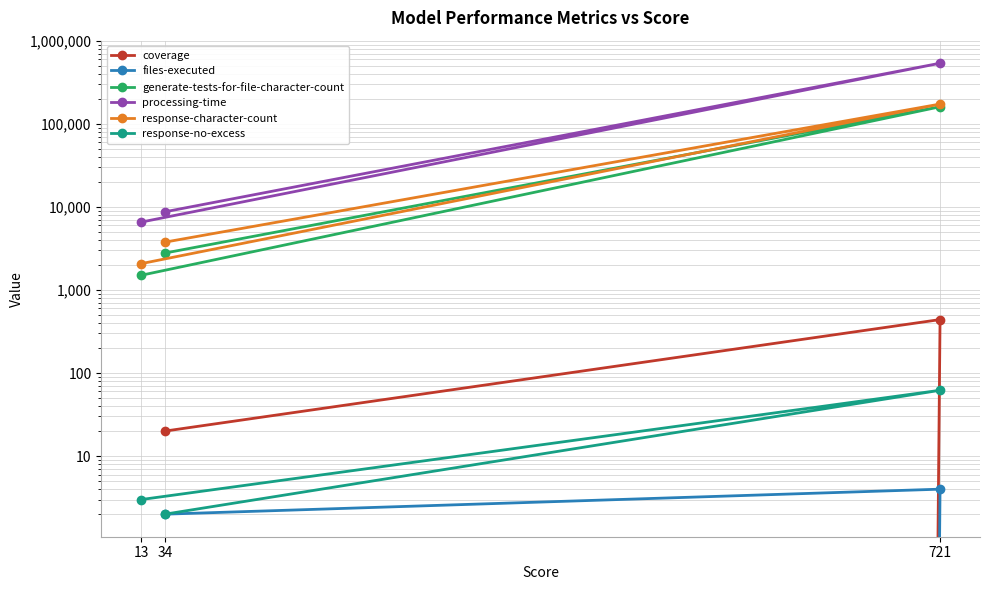

What is the minimum value for response-character-count?

2073